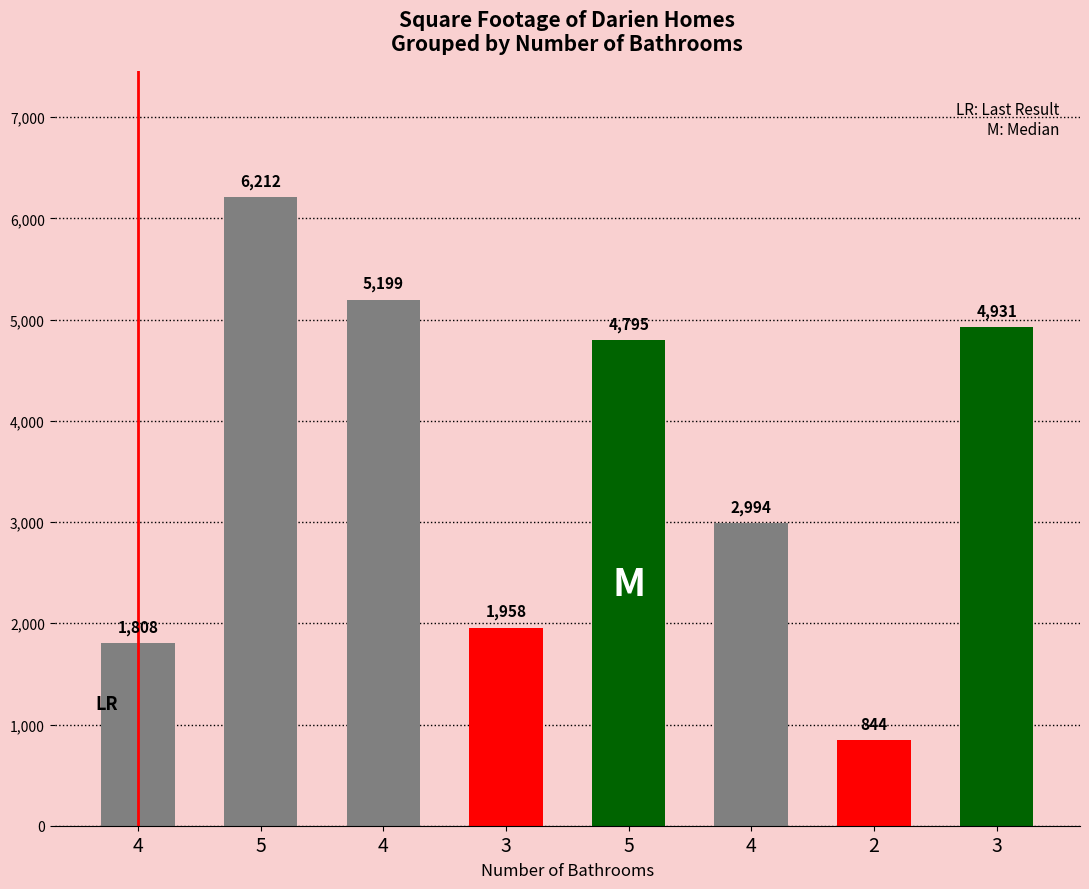

True or false: the data shows 6212 at 5.

True